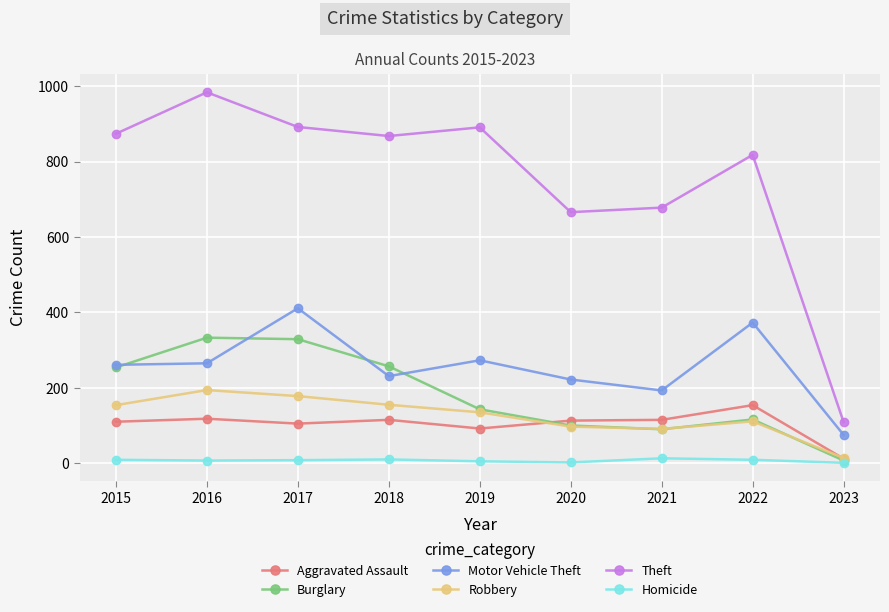

At 2017, list the series in order from largest to smallest.

Theft, Motor Vehicle Theft, Burglary, Robbery, Aggravated Assault, Homicide